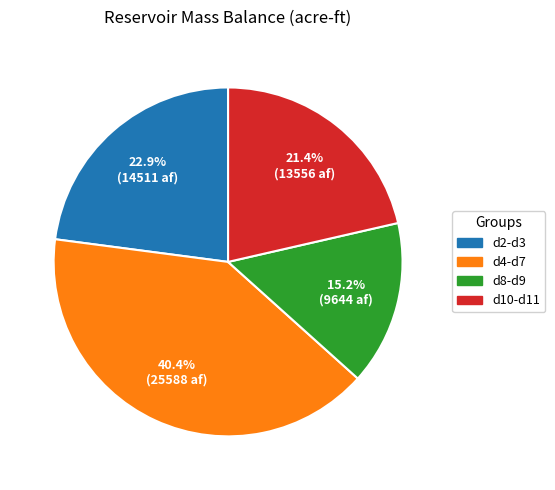

Is there any slice that represents more than half of the pie?

No